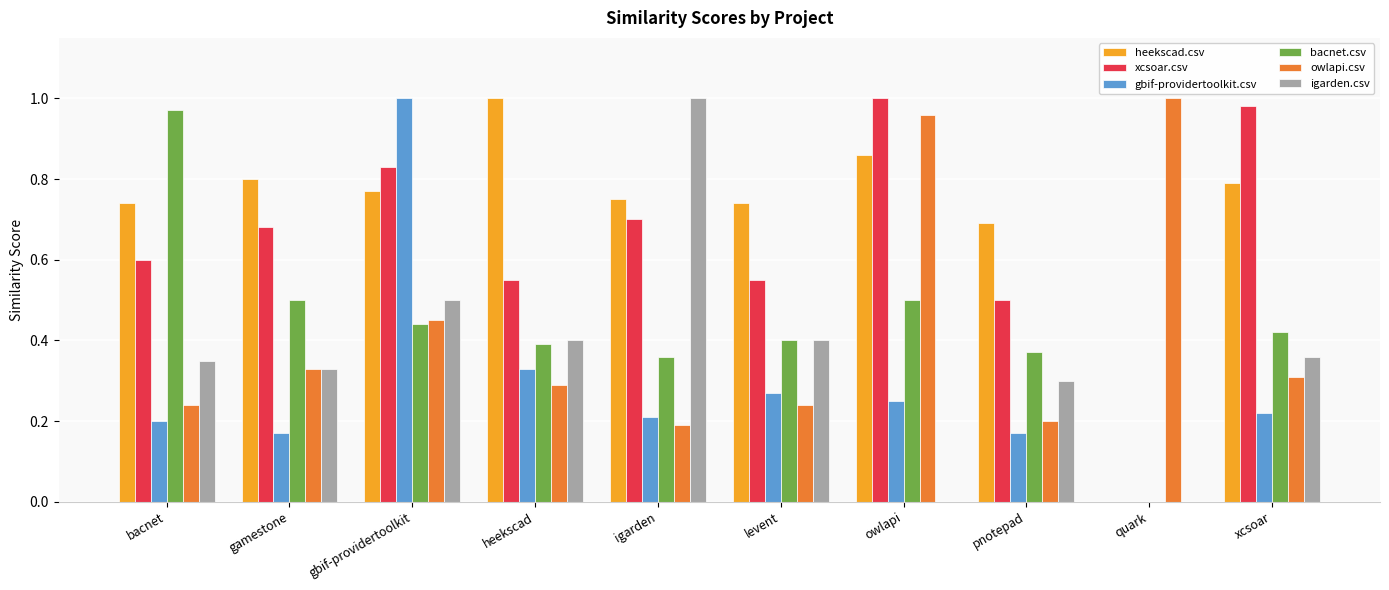

Which series has the largest total across all categories?

heekscad.csv